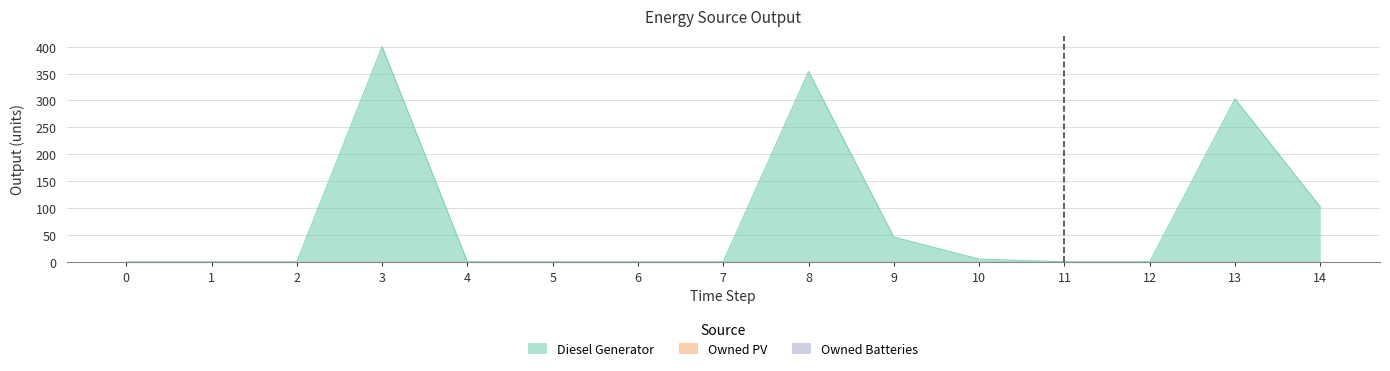

At which category is the sum across all series the highest?

3